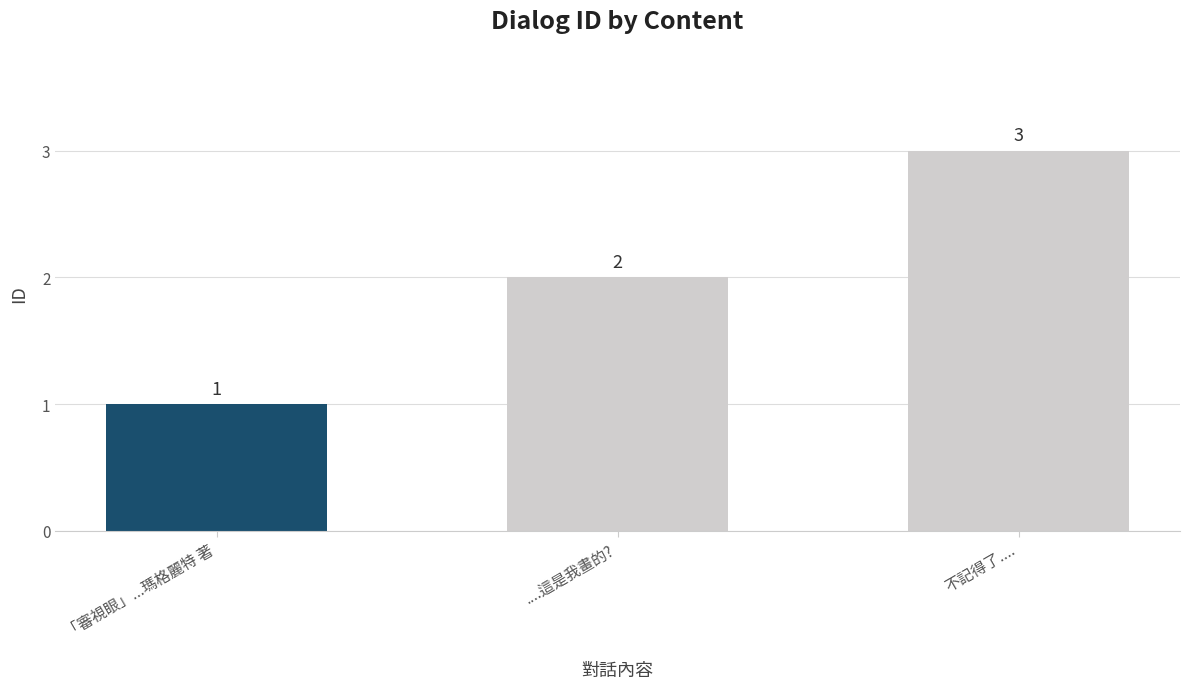

Rank the categories by value from lowest to highest.

「審視眼」...瑪格麗特 著, ....這是我畫的?, 不記得了....